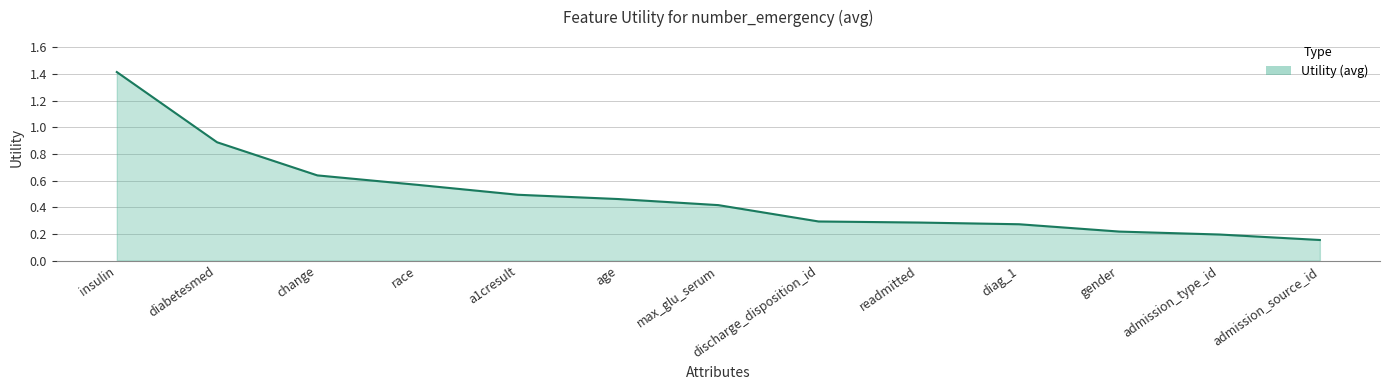

What is the change in value from gender to admission_source_id?

-0.1